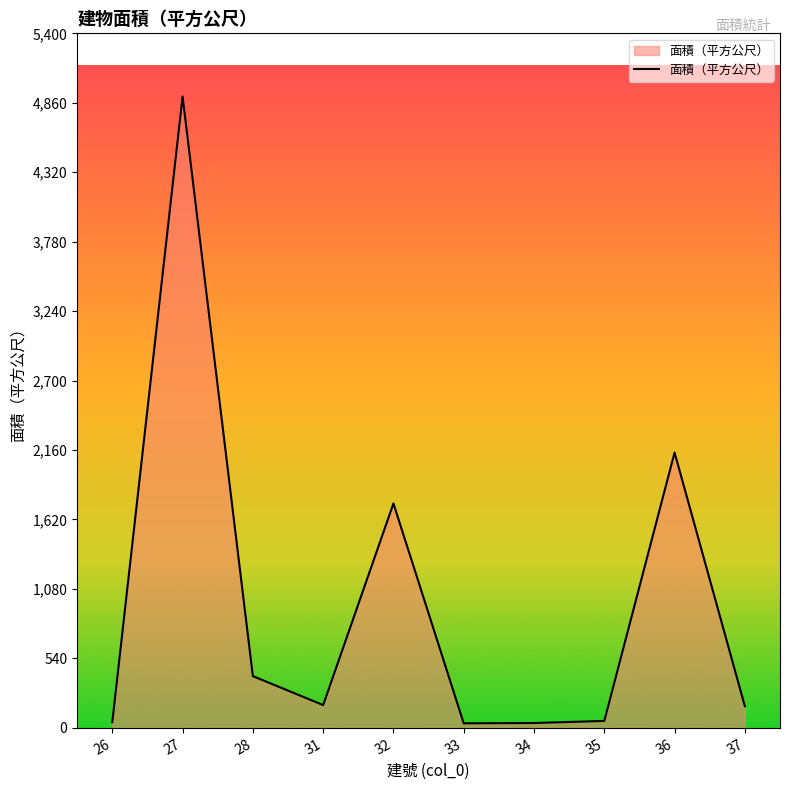

What is the maximum value shown in the chart?

4908.9